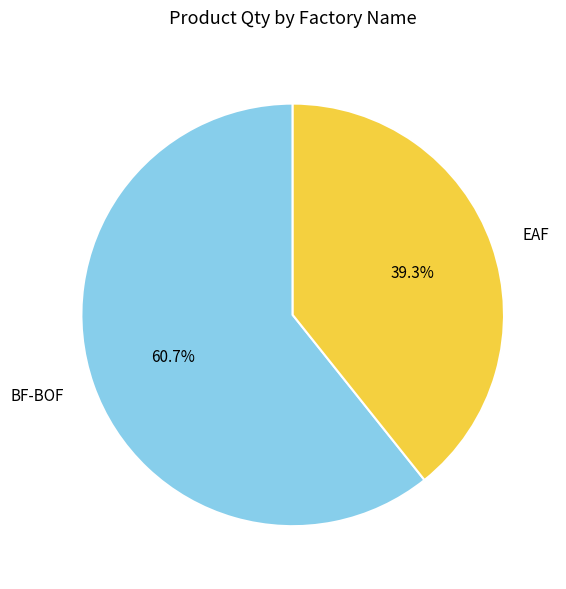

Which category accounts for the majority?

BF-BOF